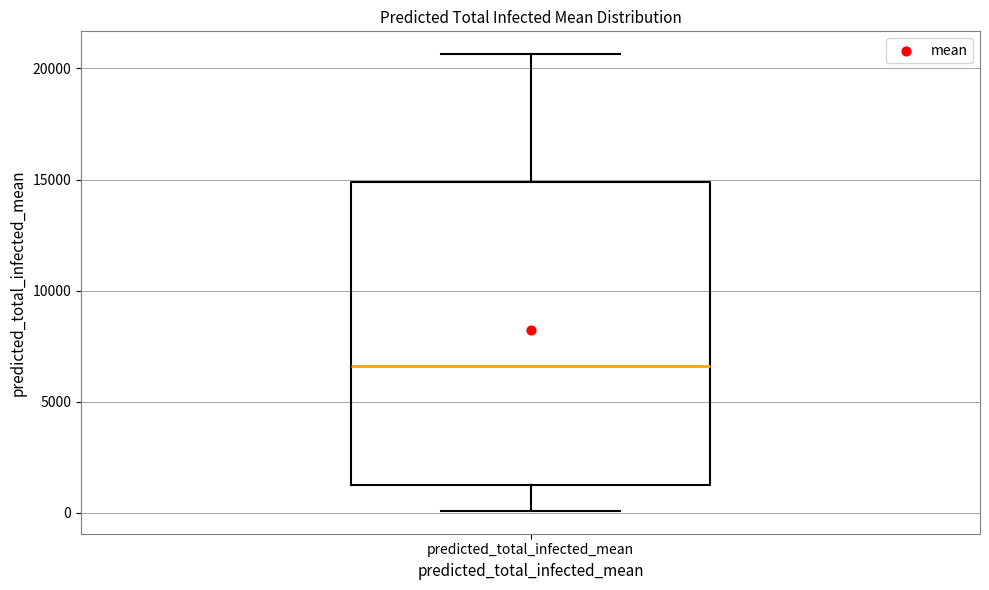

Transcribe this box plot: give where the median line is, the range the box spans, and where the two whiskers end, as read against the y-axis. The values are not printed on the chart, so give them approximately, as read against the axis.

median 6500, box 1500 to 15000, whiskers 0 to 20500